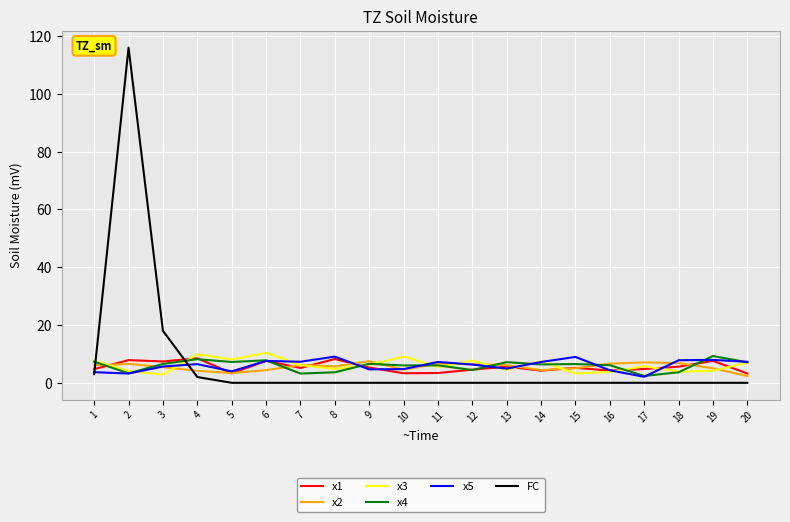

The x3 series shows 4.2 at 19. True or false?

True